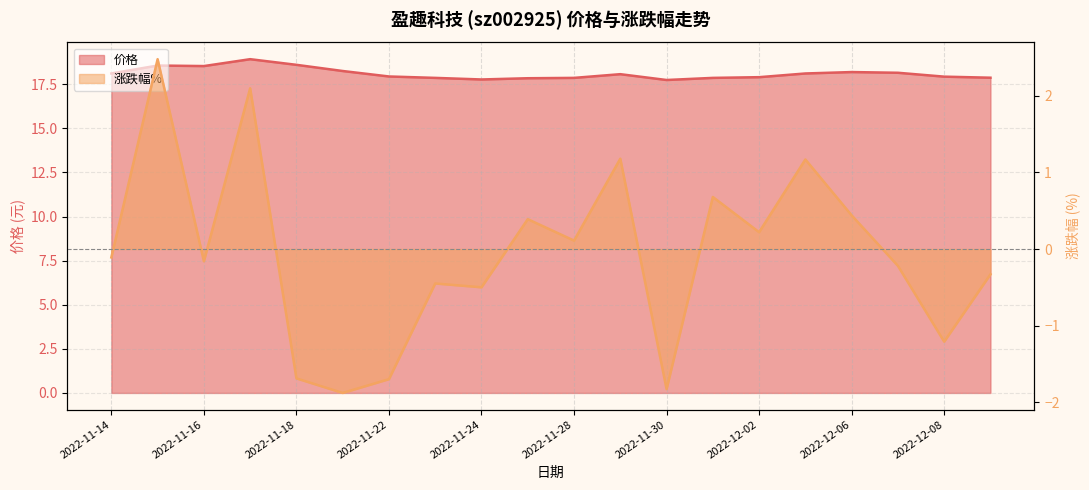

What is the difference between the highest and lowest values at 2022-12-08?

19.1